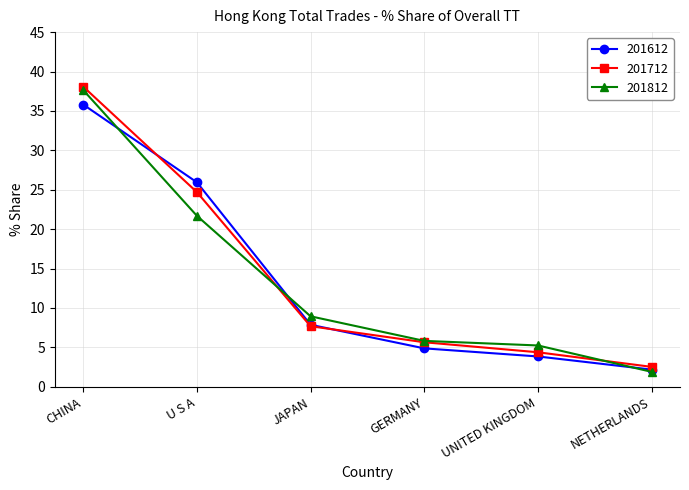

What is the spread (max minus min) of values at JAPAN?

1.3